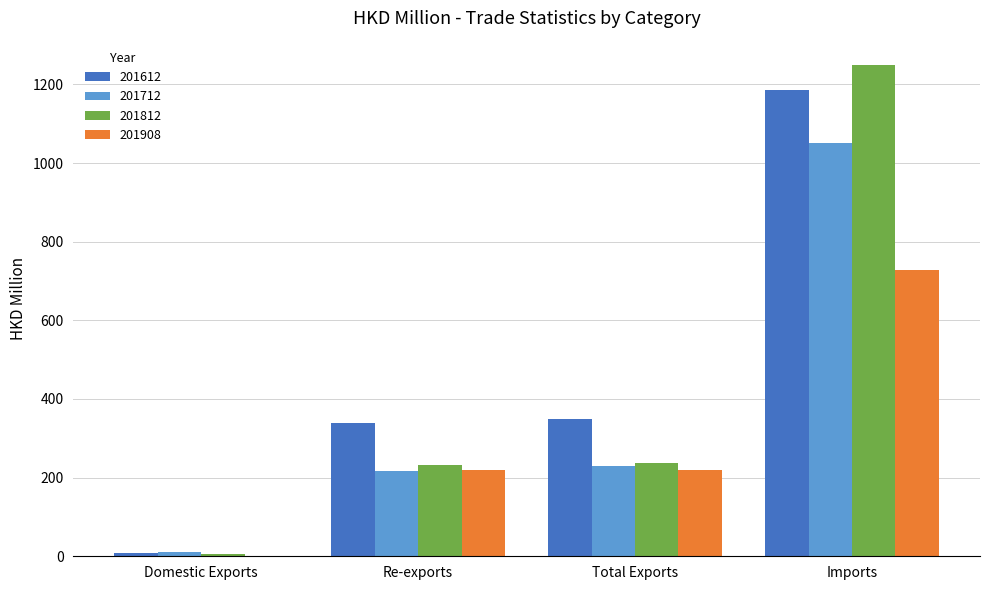

Which series has the largest total across all categories?

201612